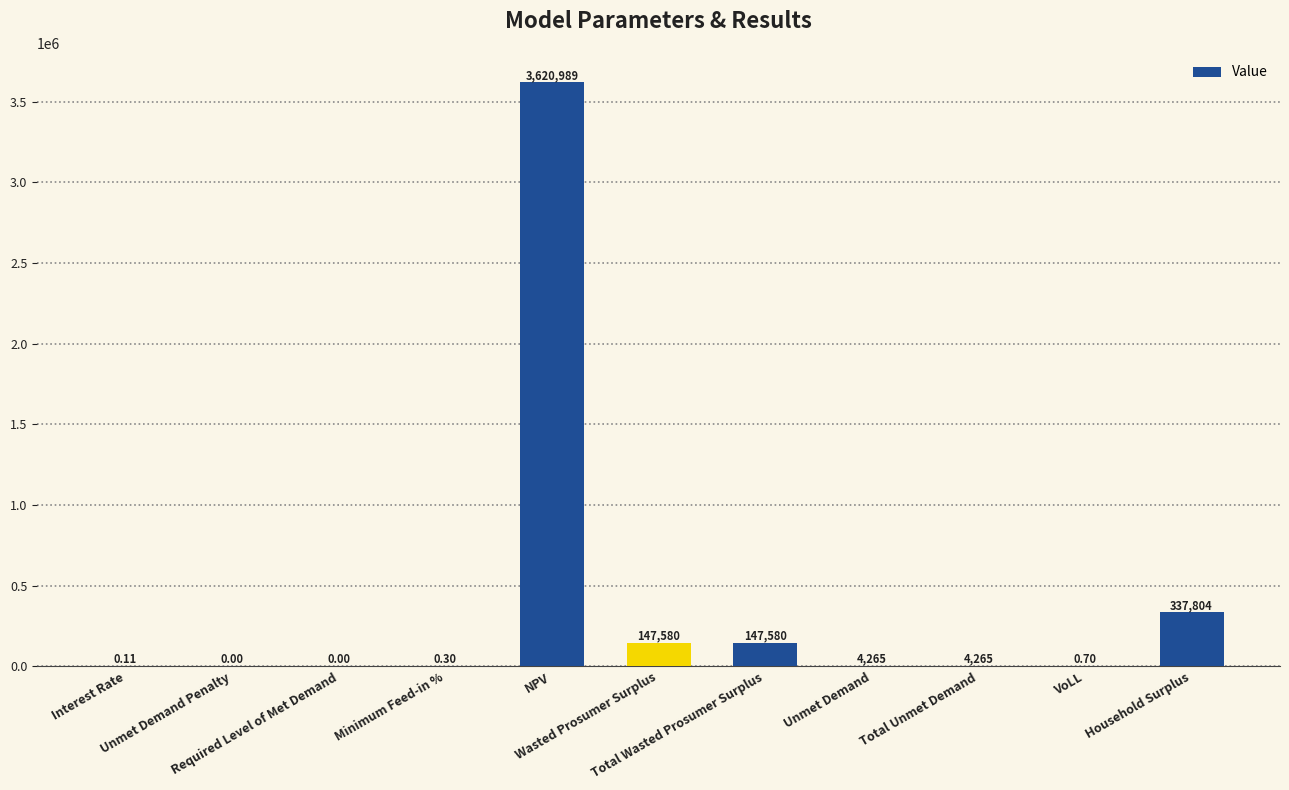

Count the number of data series in this chart.

1